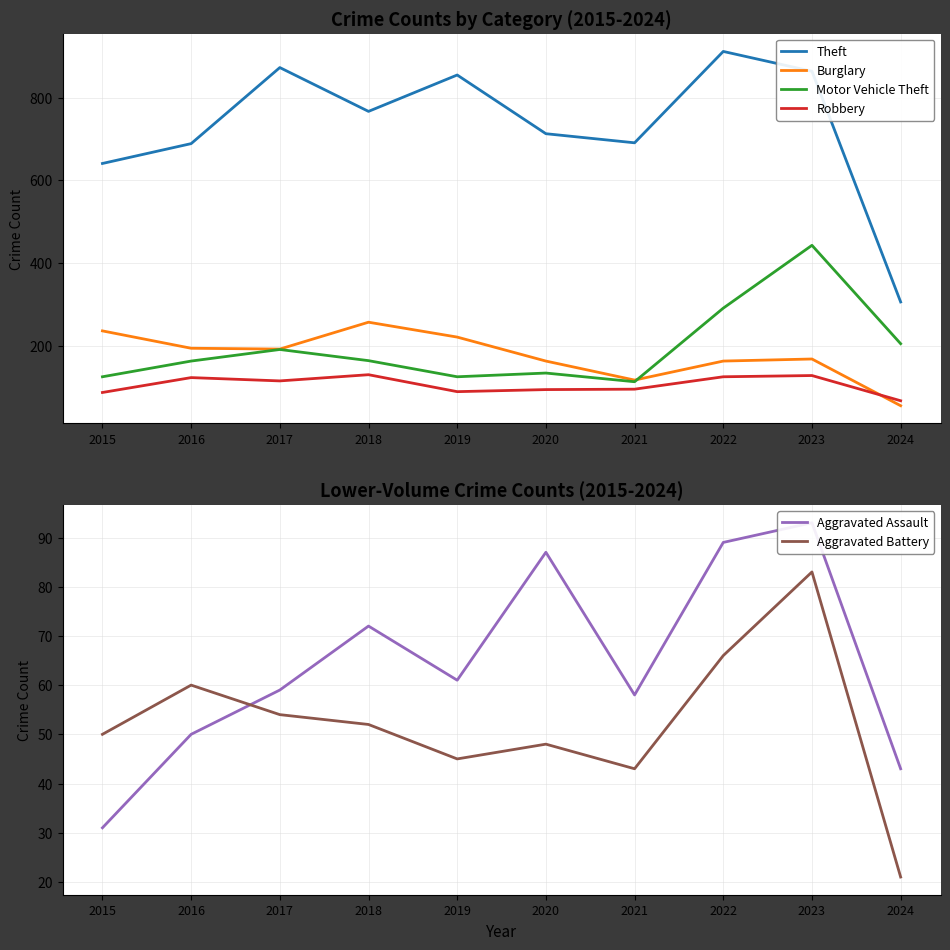

Does the chart display data point markers on the line(s)?

No